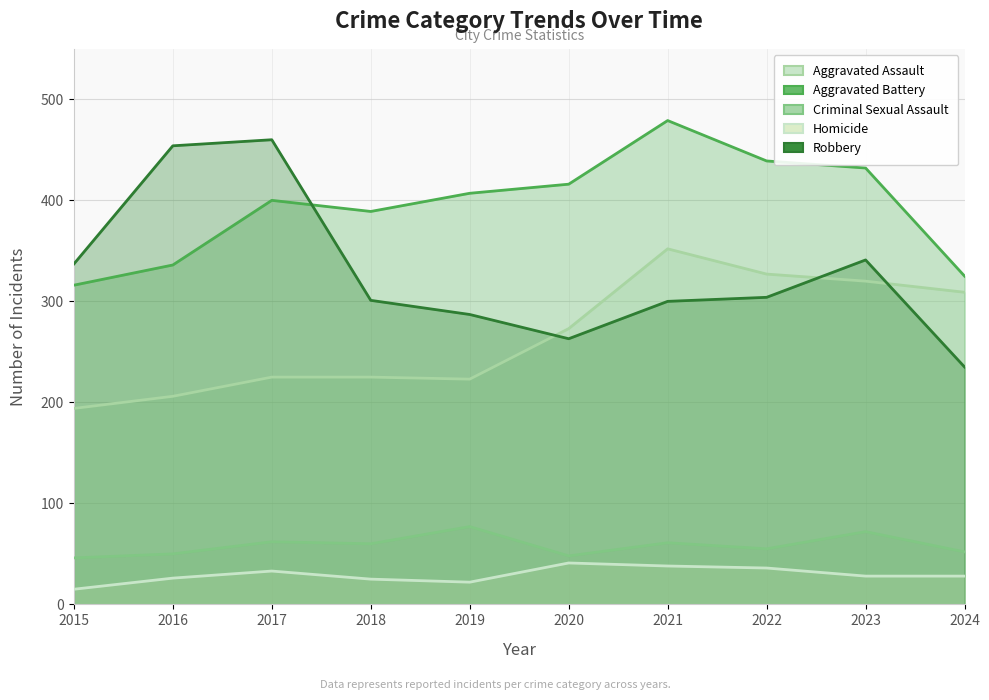

What is the difference between the maximum and second lowest values in the Aggravated Battery series?

154